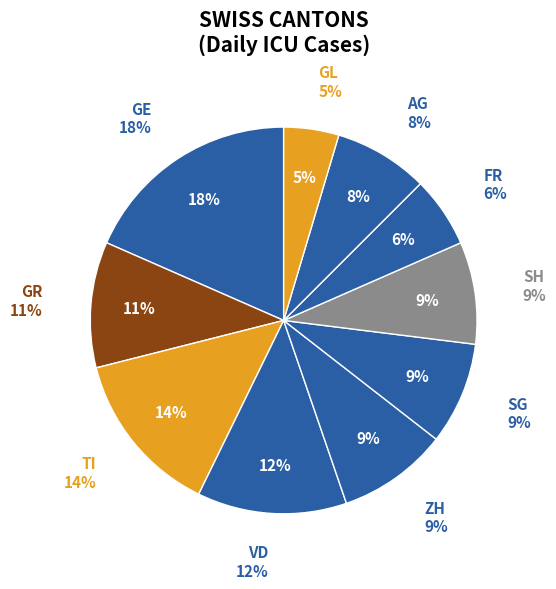

Does any single category account for the majority?

No